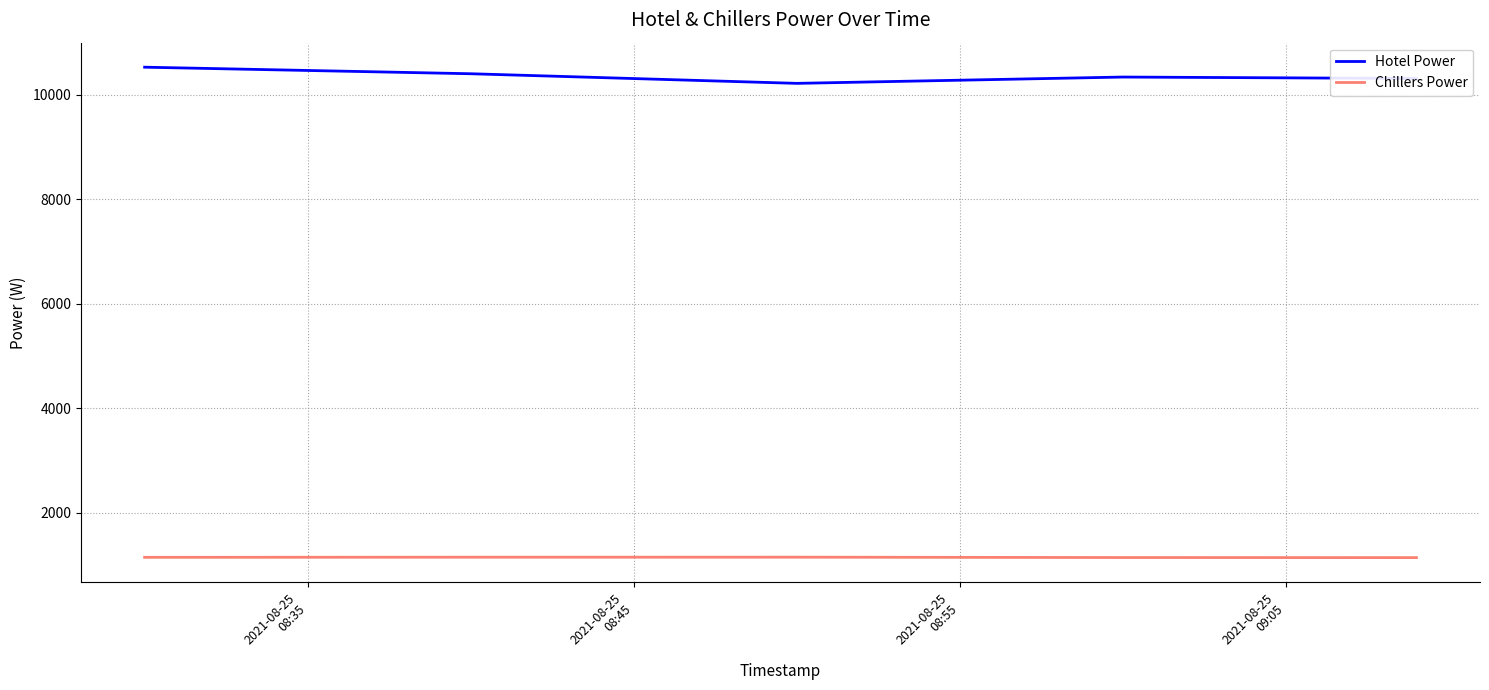

How many series are shown in this chart?

2